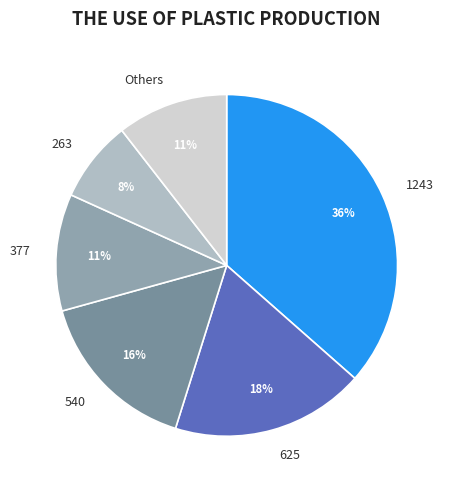

Does 540 represent more than half of the total?

No